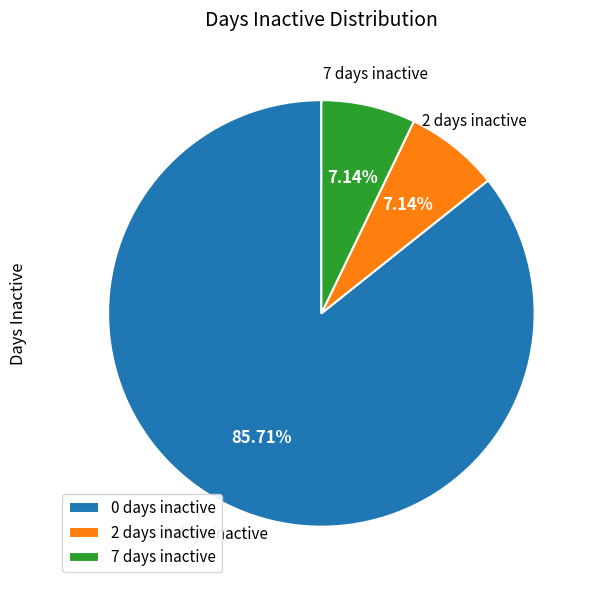

Which has a higher value, 7 days inactive or 0 days inactive?

0 days inactive